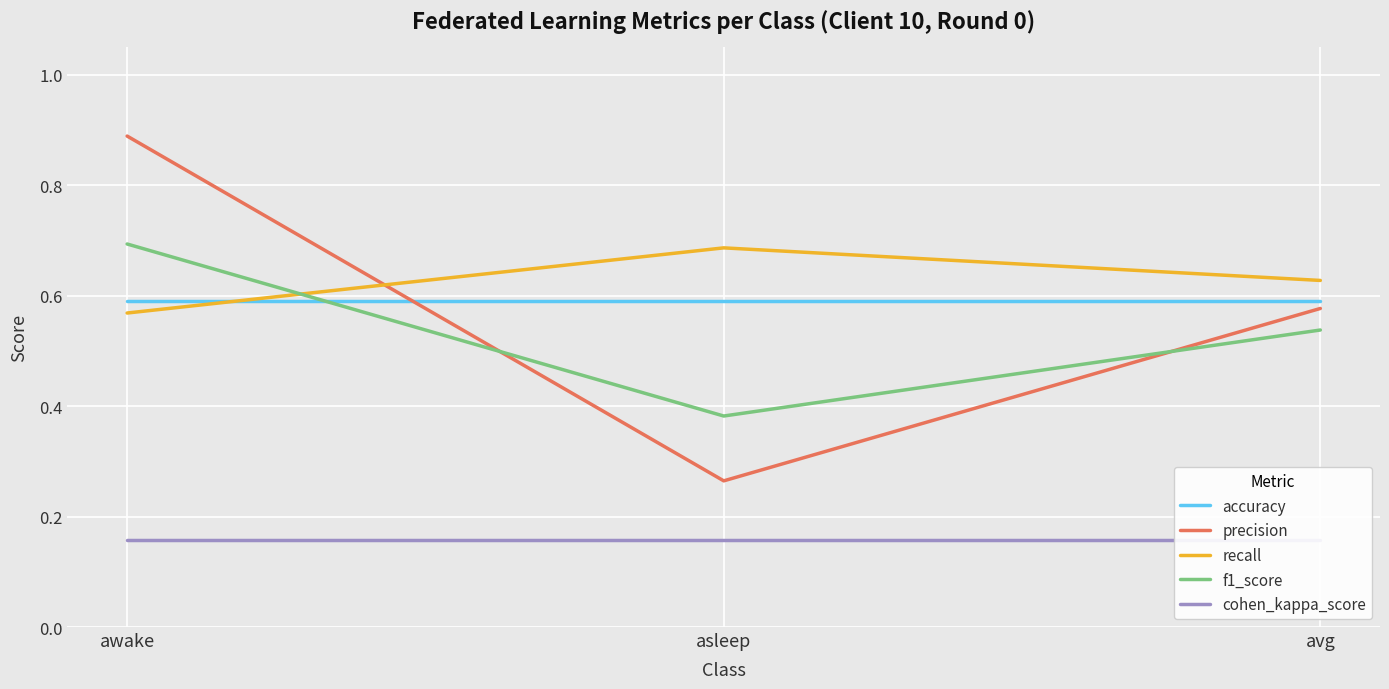

List the labels in order of precision value, smallest first.

asleep, avg, awake